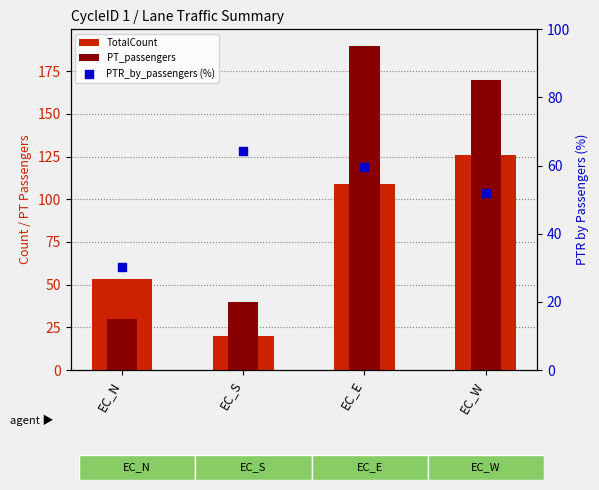

What is the total value across all series at EC_E?

358.5